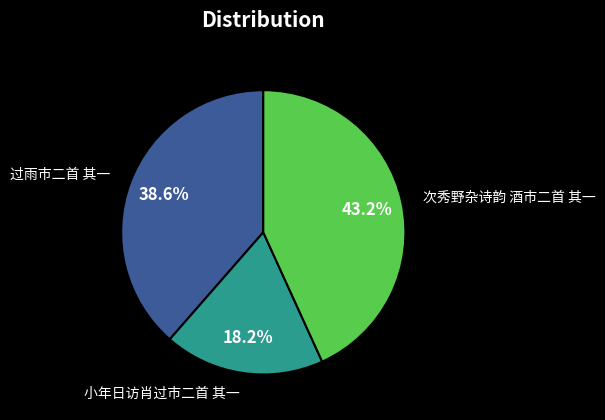

Count the number of slices in the pie.

3